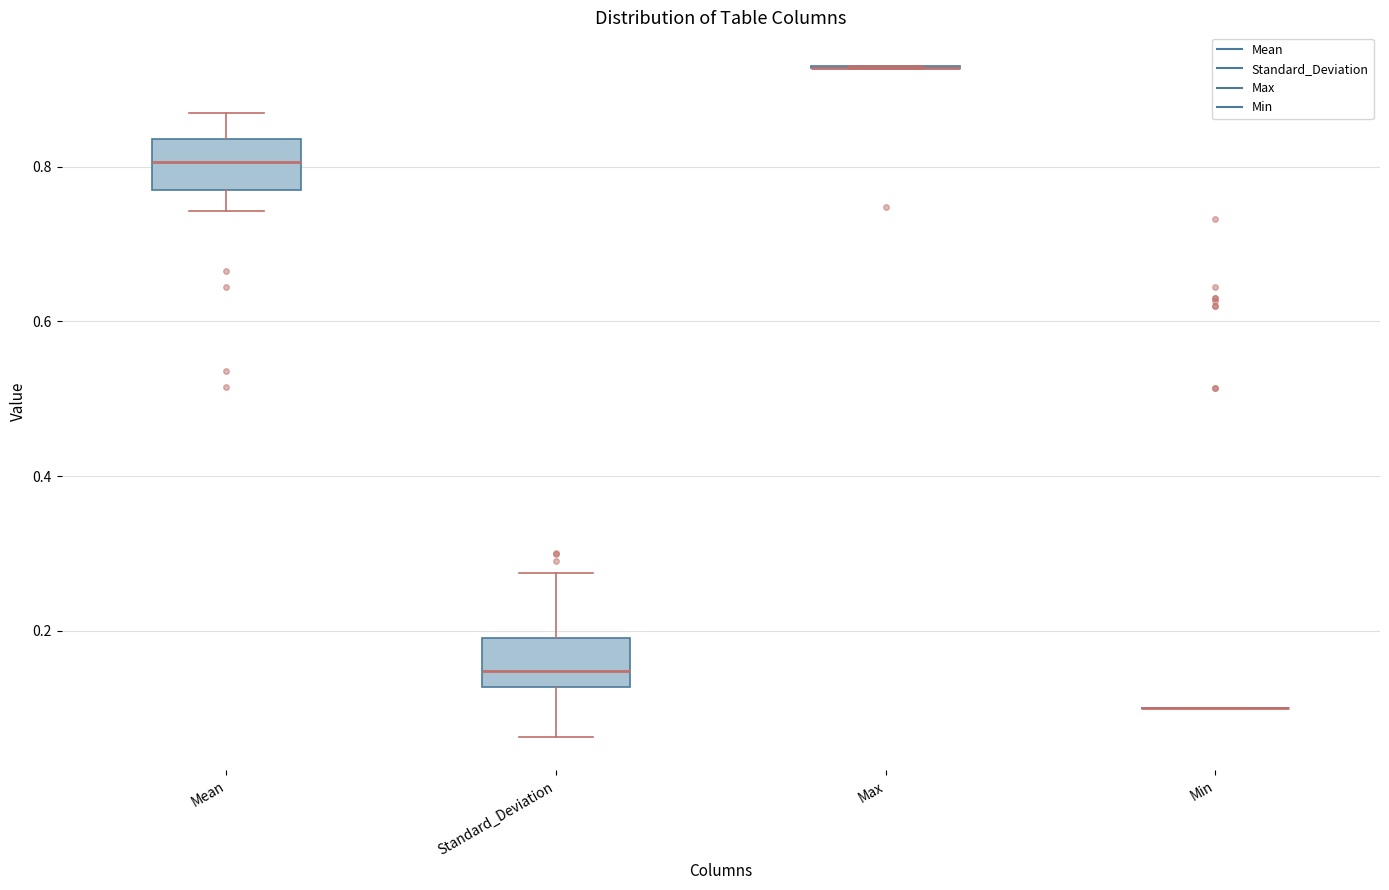

Reading left to right, read every box against the y-axis: the position of its median line, the range the box covers, and the ends of its whiskers. The values are not printed on the chart, so give them approximately, as read against the axis.

Mean: median 0.80, box 0.78 to 0.84, whiskers 0.74 to 0.86
Standard_Deviation: median 0.14, box 0.12 to 0.20, whiskers 0.06 to 0.28
Max: box collapsed to a line at 0.92, whiskers 0.92 to 0.92
Min: box collapsed to a line at 0.10, whiskers 0.10 to 0.10